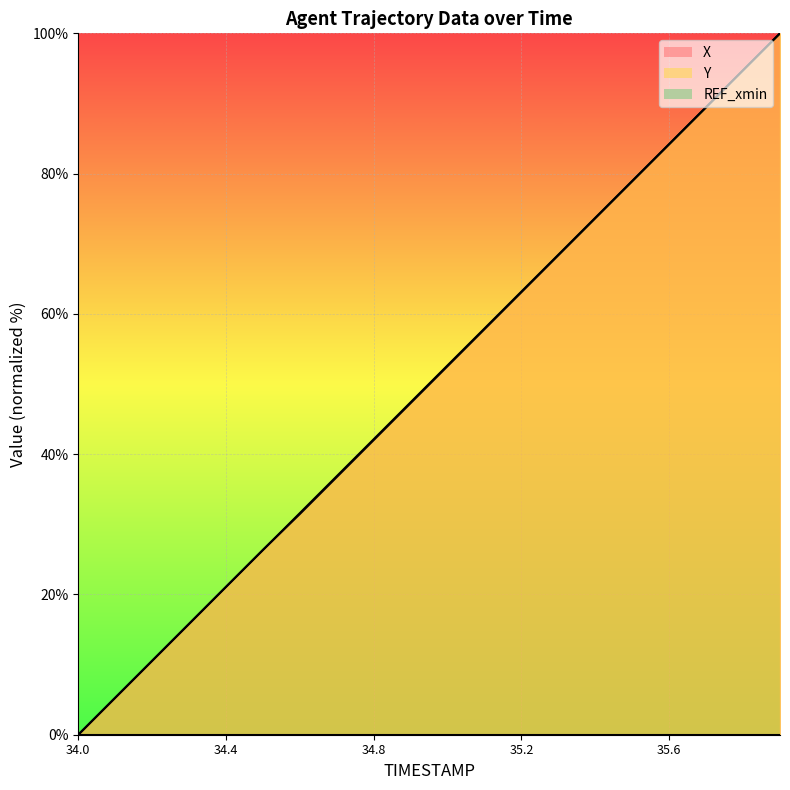

After their last crossing, which series has the higher values: Y or X?

Y